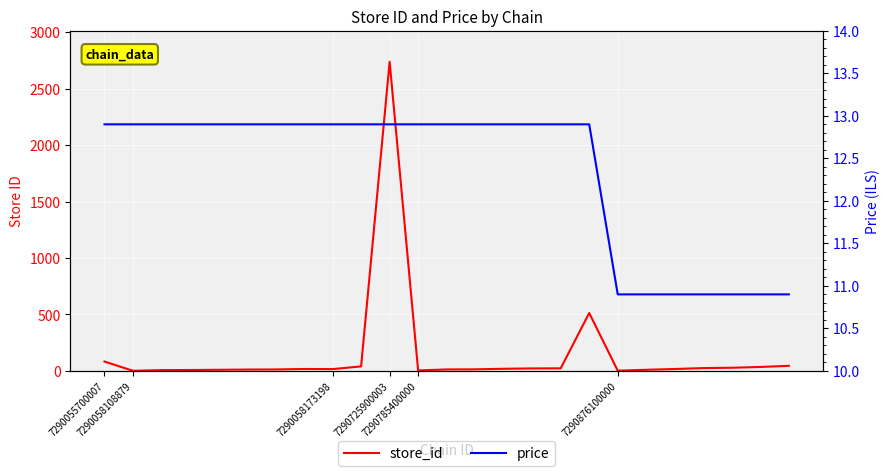

What is the difference between the store_id values at 7290055700007 and 22?

55.0